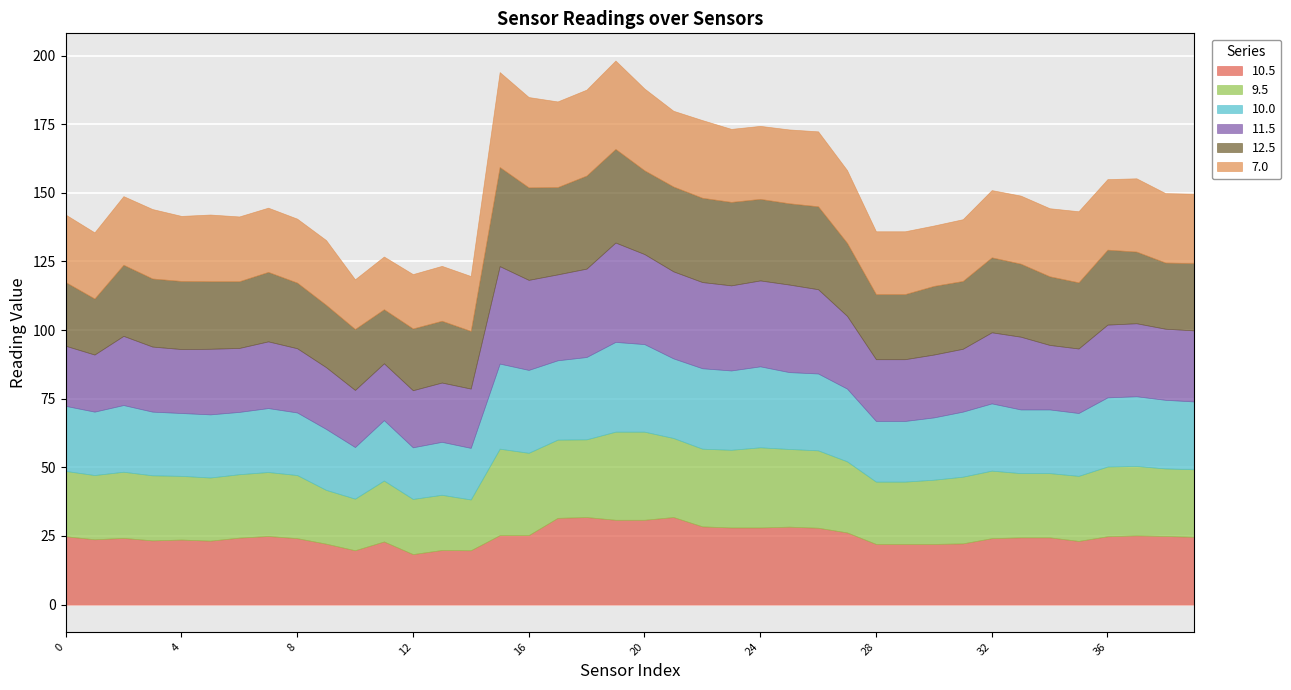

Which has a higher value, 12 or 25?

25